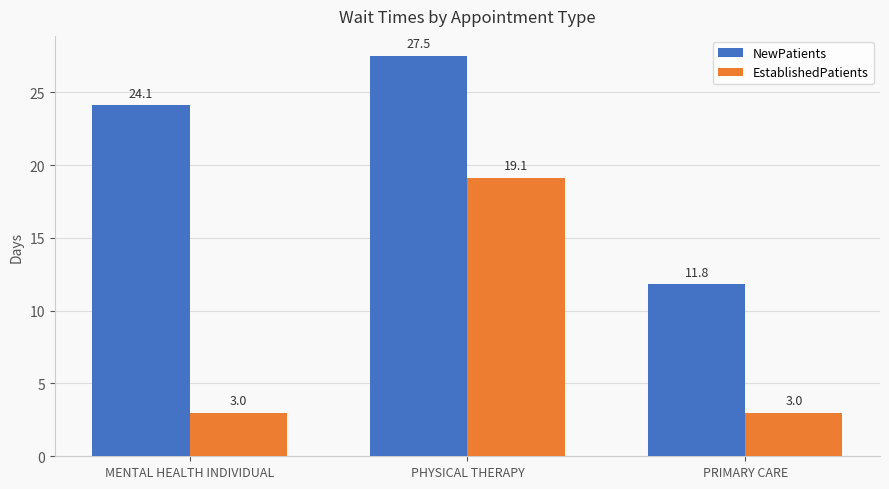

What is the sum of all NewPatients values?

63.4